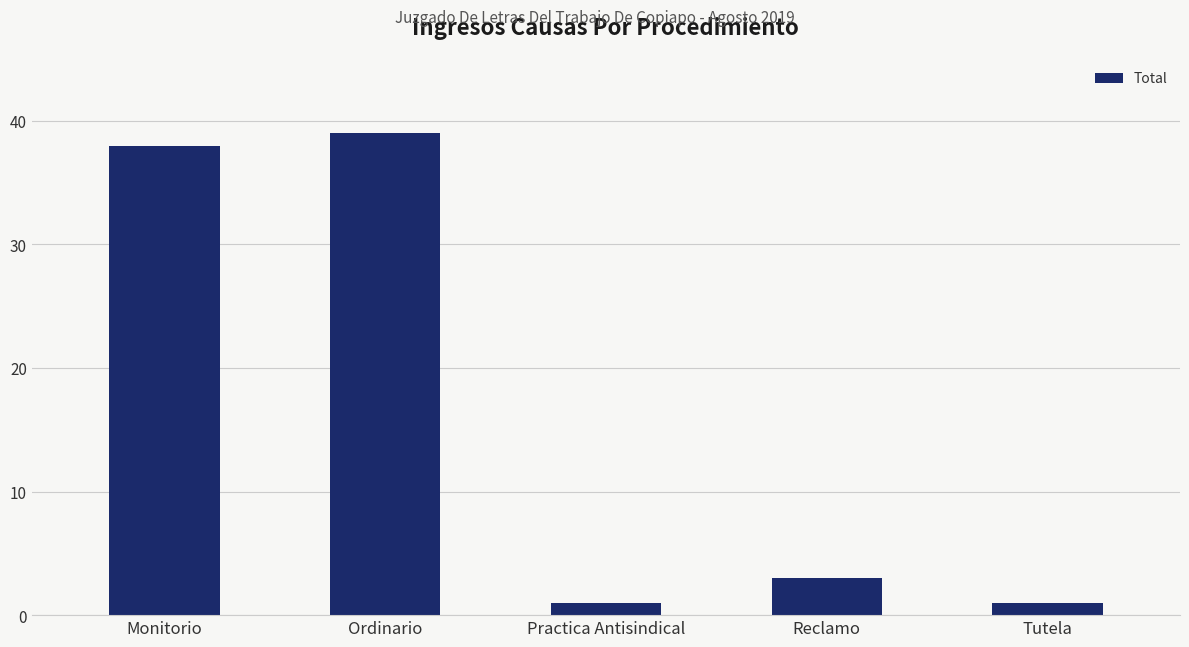

Where is the data nearest to the value 20?

Reclamo